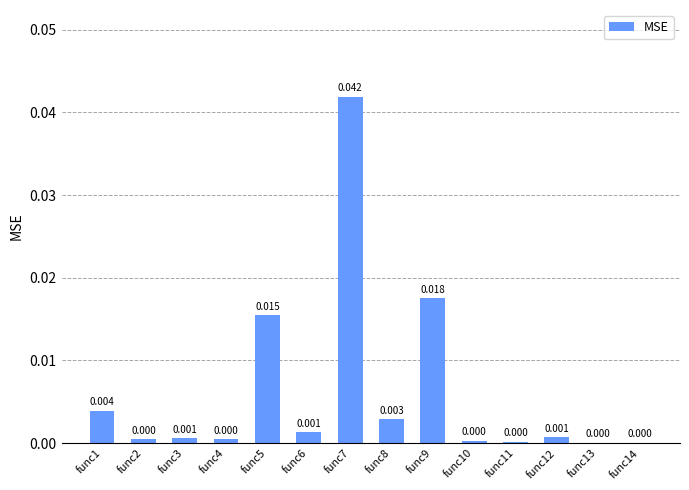

How many series are shown in this chart?

1